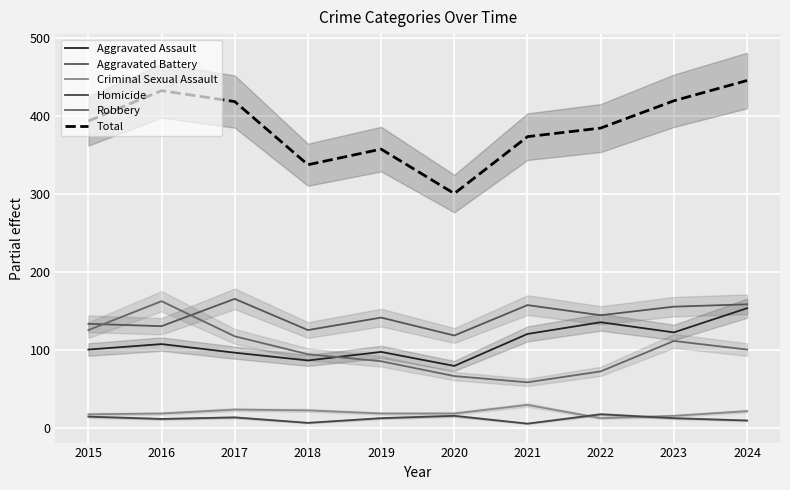

Read the Robbery value at 2023, to the nearest 5.

110